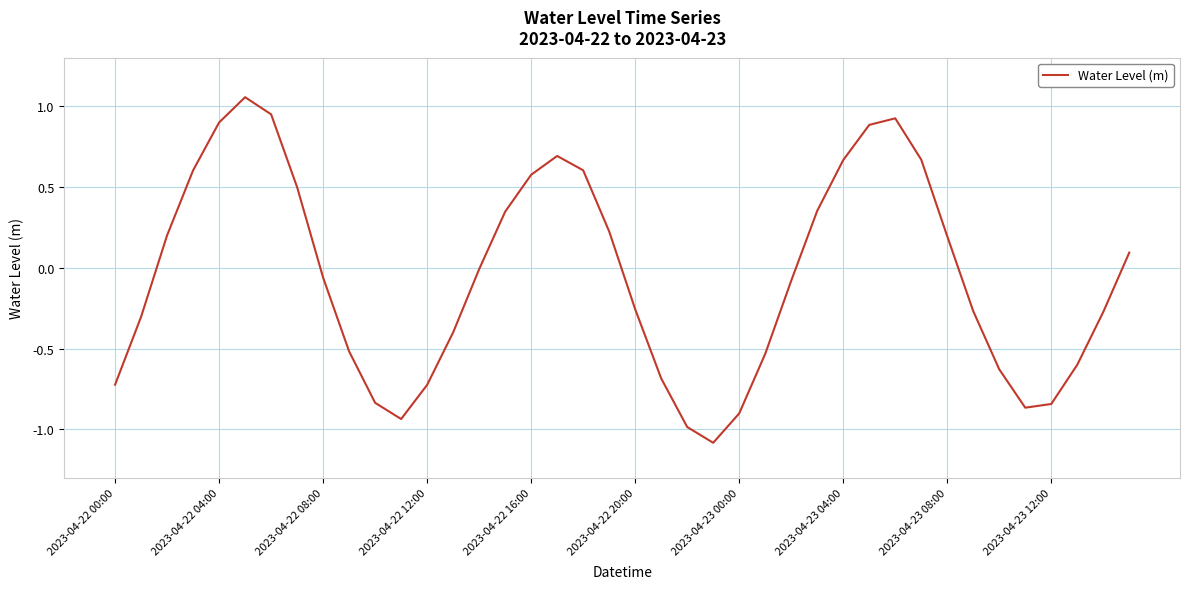

What is the minimum value shown in the chart?

-1.1